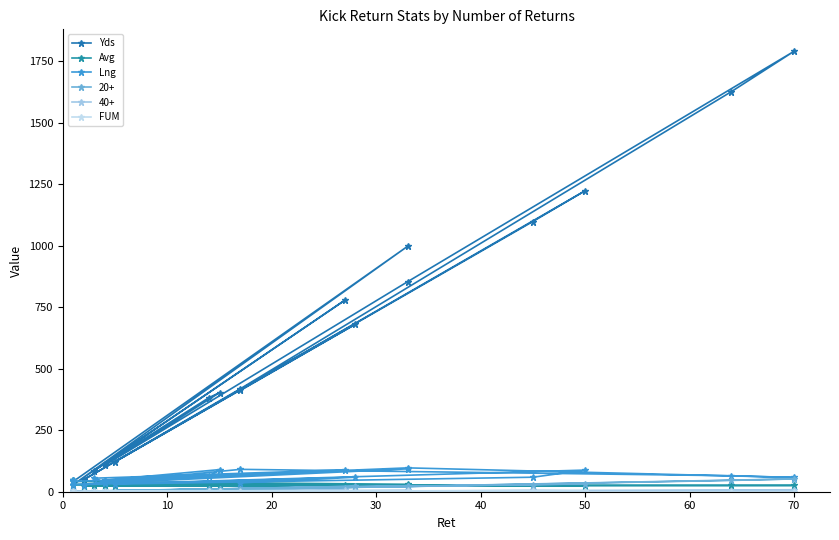

True or false: Yds and Lng cross at least once.

False